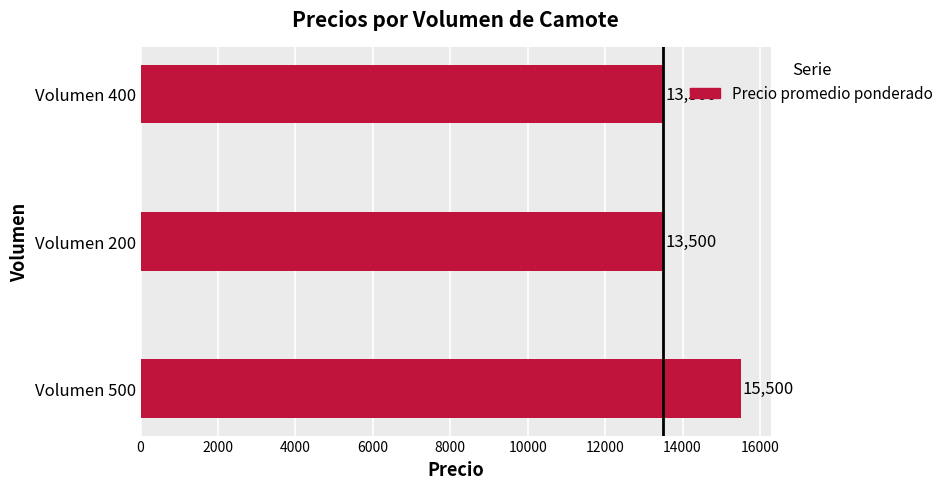

Reading bottom to top, transcribe all the data shown in this chart.

Volumen 500=15500	Volumen 200=13500	Volumen 400=13500